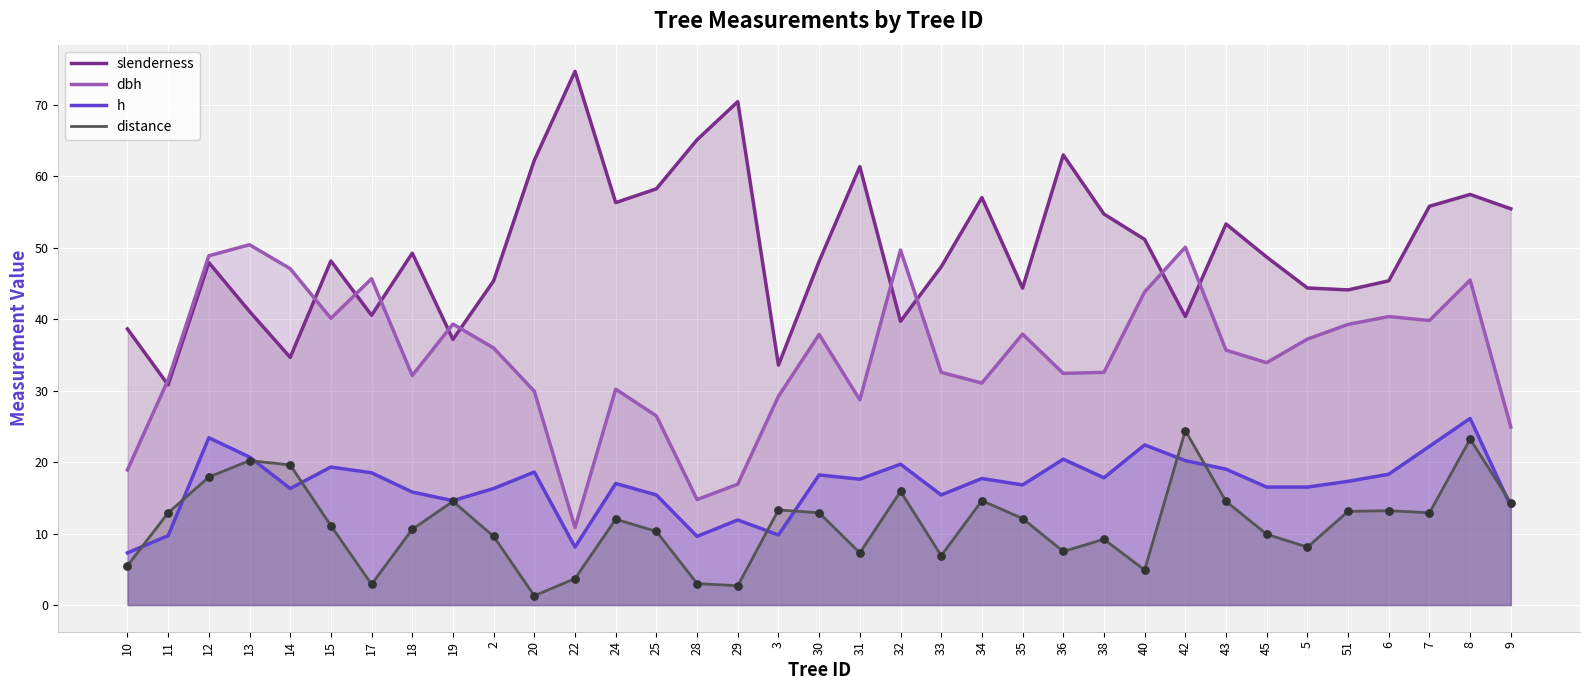

What is the total value across all series at 17?

107.6